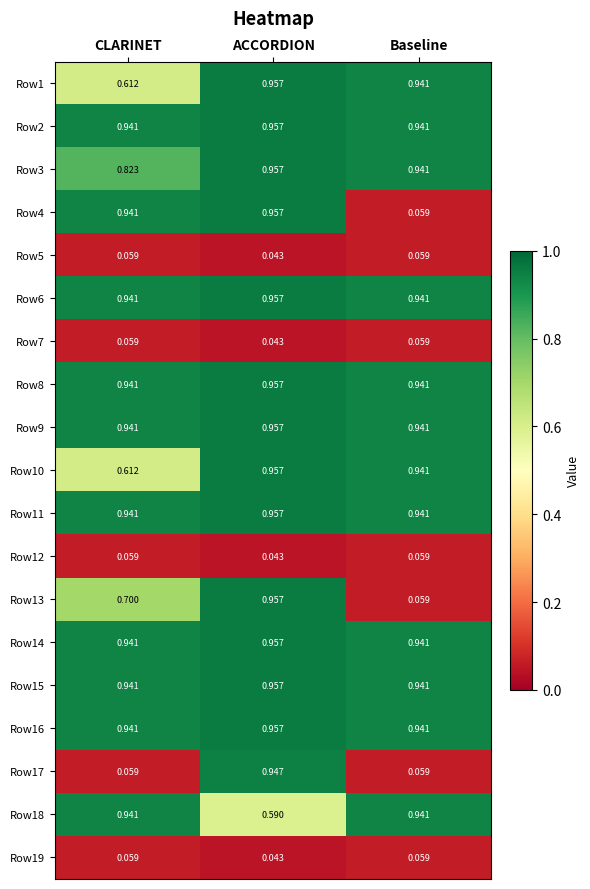

Where is Row1 nearest to the value 0?

CLARINET